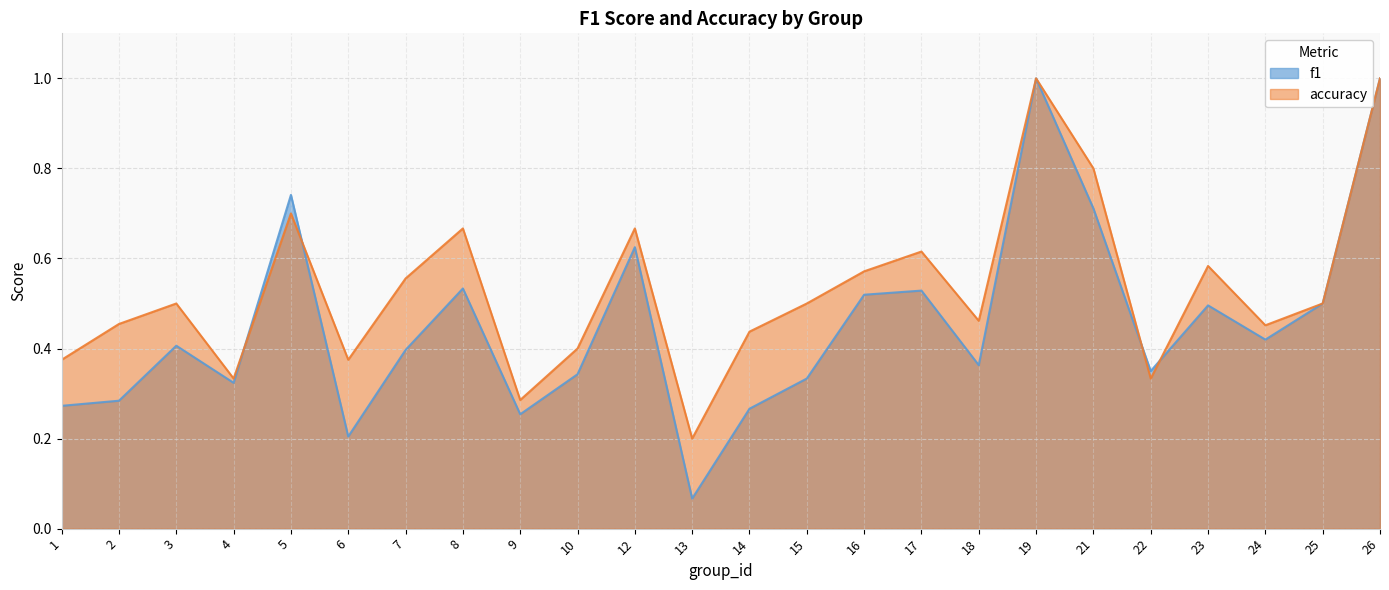

How many lines are shown in the chart?

2